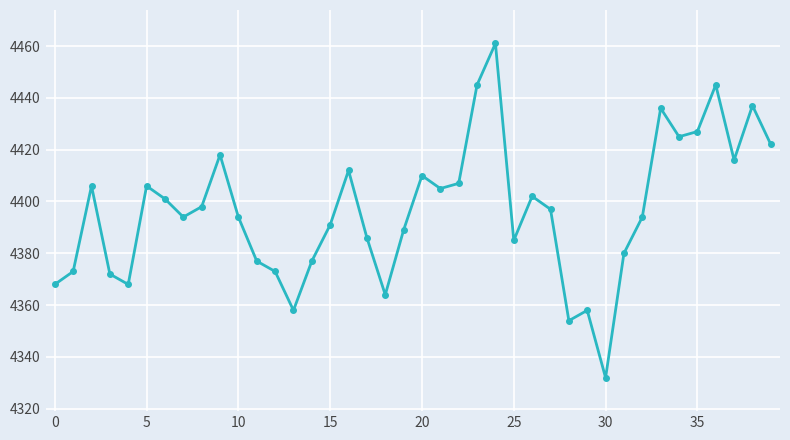

Count the number of categories in the chart.

40